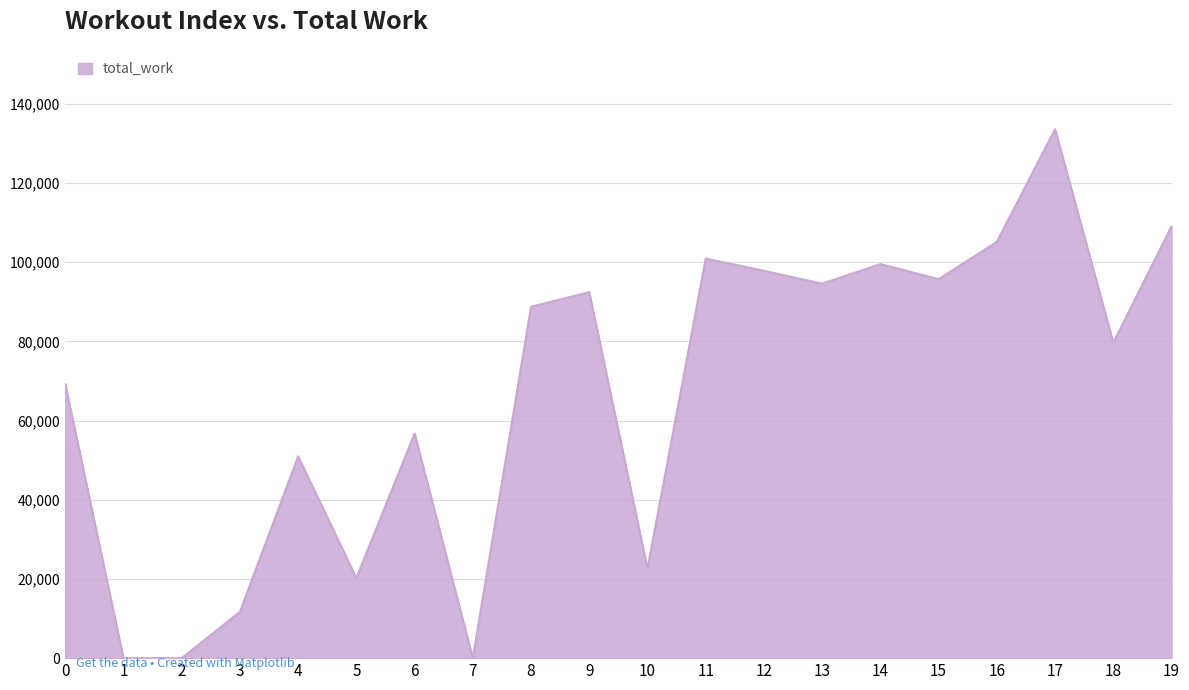

Where does the data first go above 88730?

8